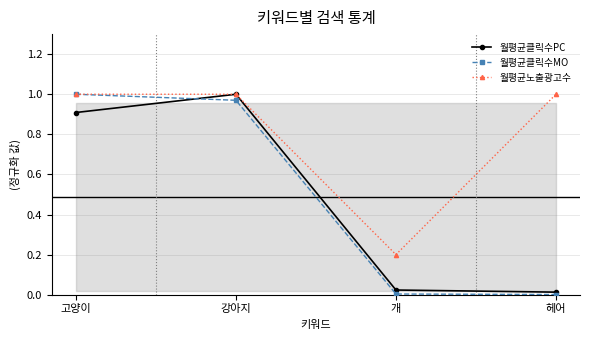

Which category has the lowest value in the 월평균클릭수MO series?

헤어